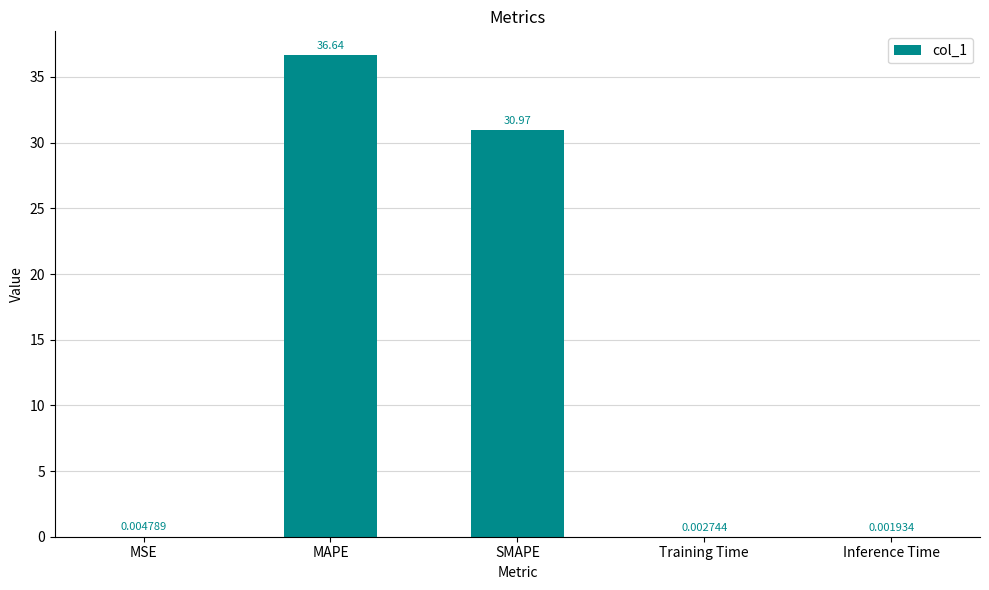

At which label is the value closest to 18?

SMAPE